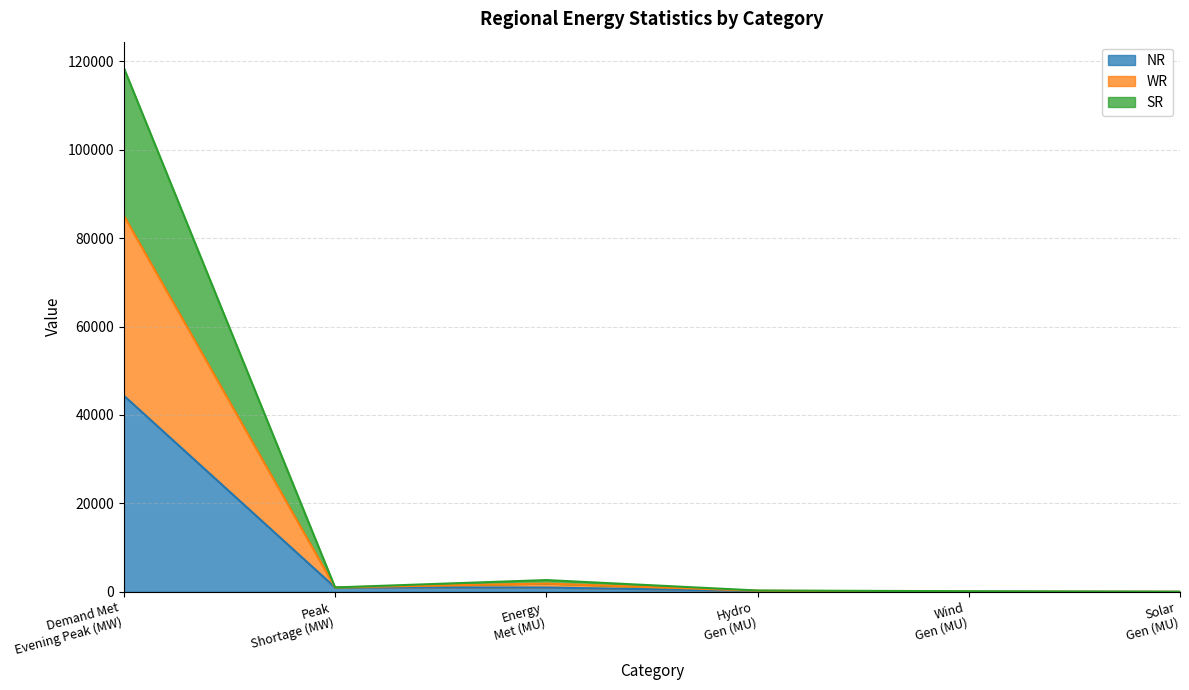

Is the value of SR at Energy
Met (MU) greater than the value of WR at Wind
Gen (MU)?

Yes